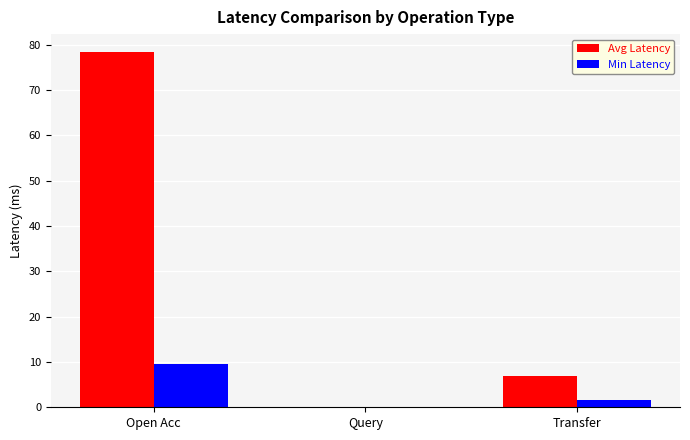

What is the sum of the Avg Latency values at Open Acc and Transfer?

85.4